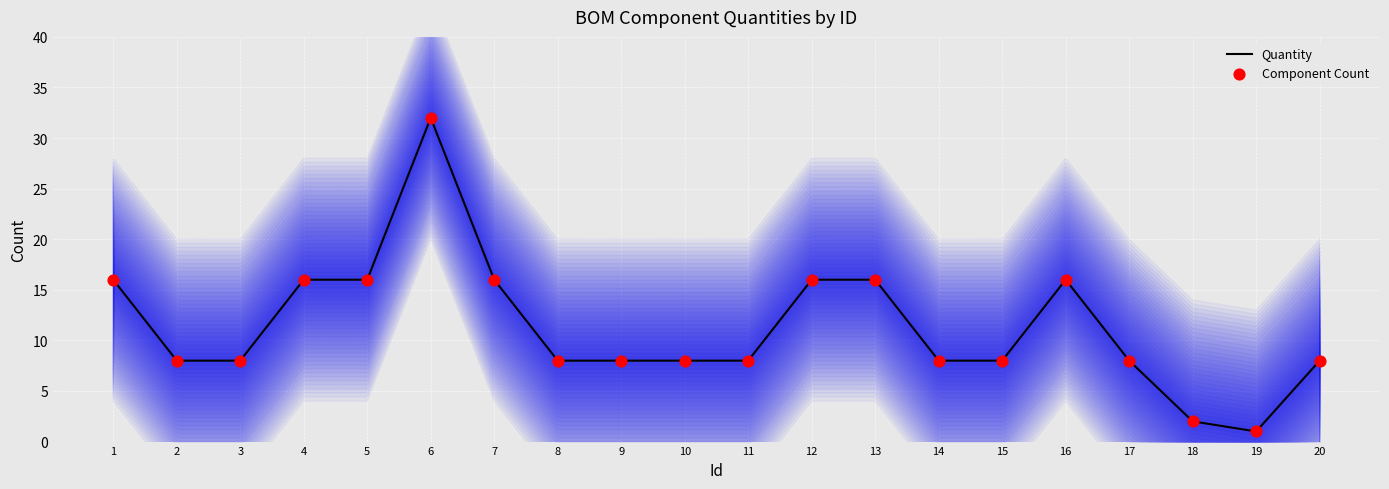

Which series has the largest total across all categories?

Quantity